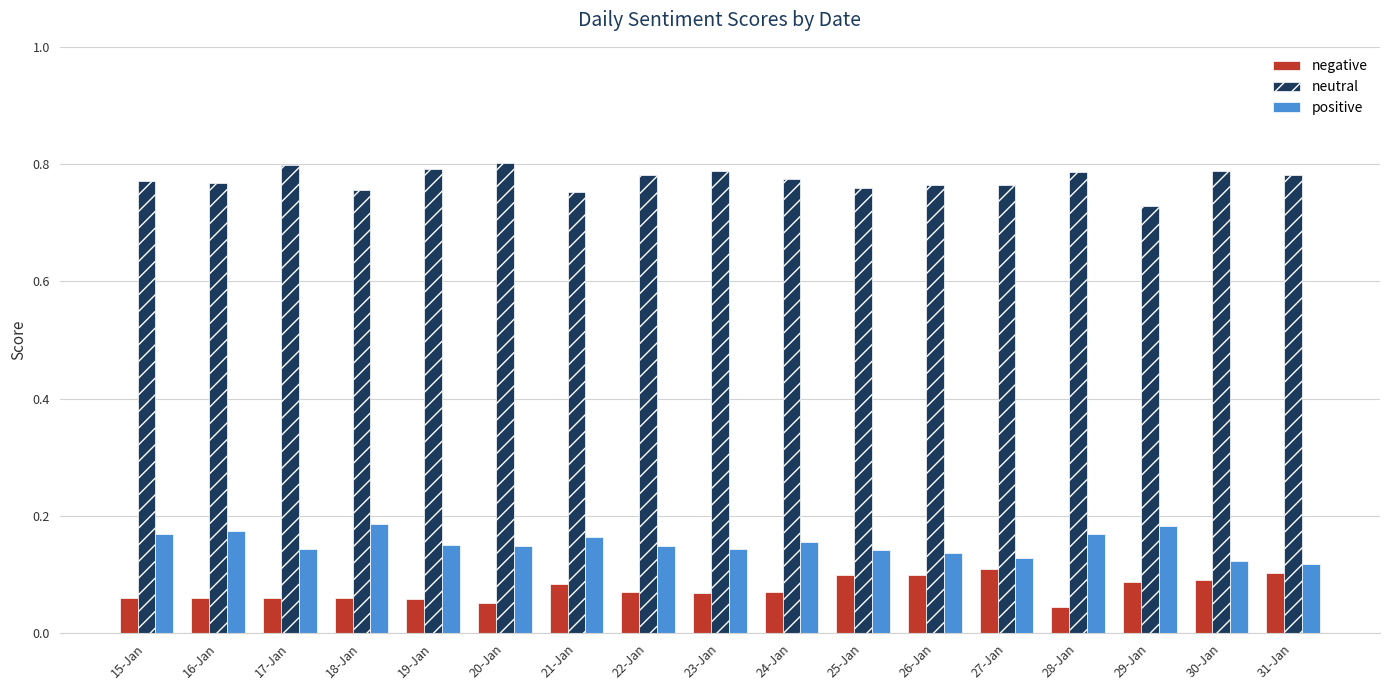

Rank the series at 16-Jan from highest to lowest value.

neutral, positive, negative